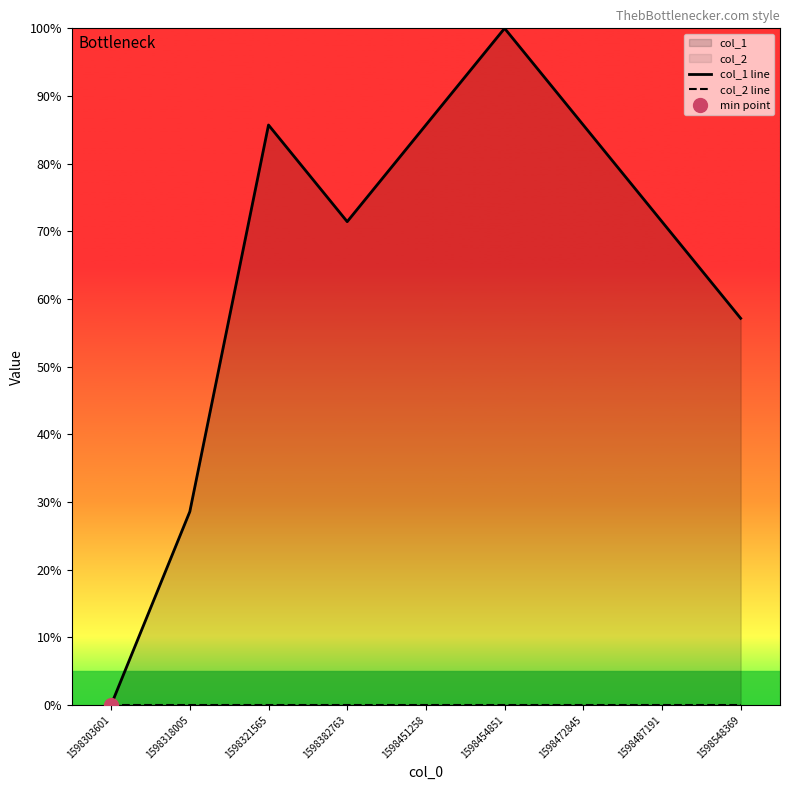

Is the value of col_1 line at 1598487191 greater than the value of col_2 line at 1598548369?

Yes